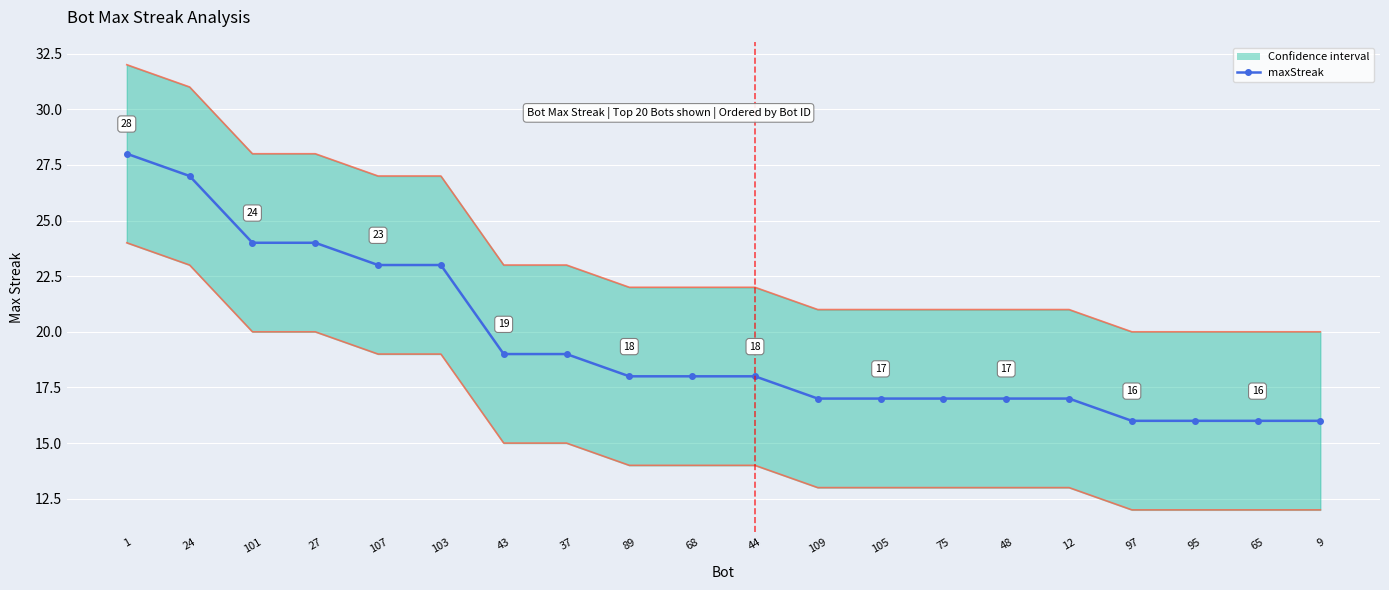

Count the number of values greater than 18.

8